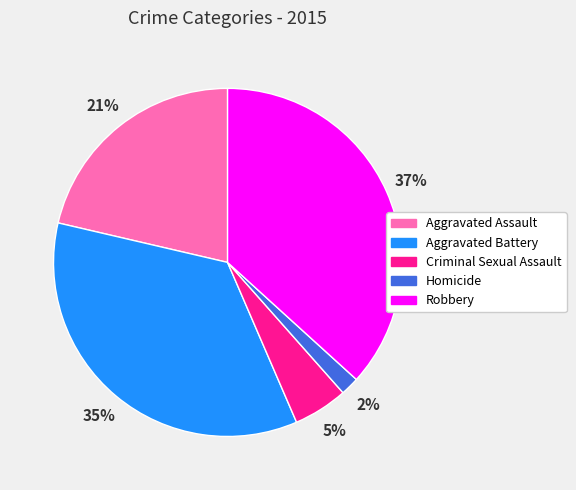

To the nearest percent, what is the average slice percentage?

20%